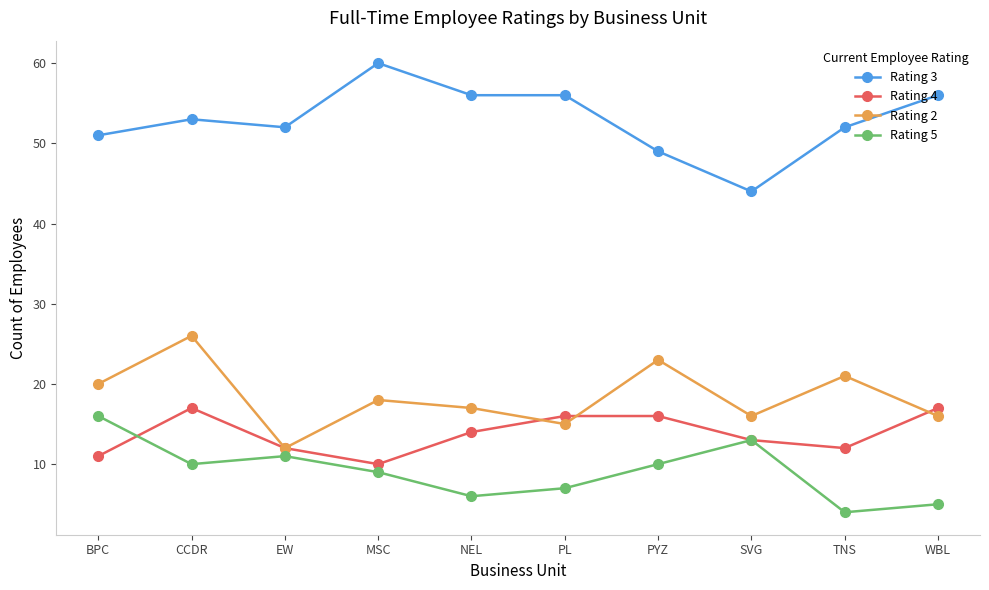

True or false: Rating 5 and Rating 3 intersect in this chart.

False